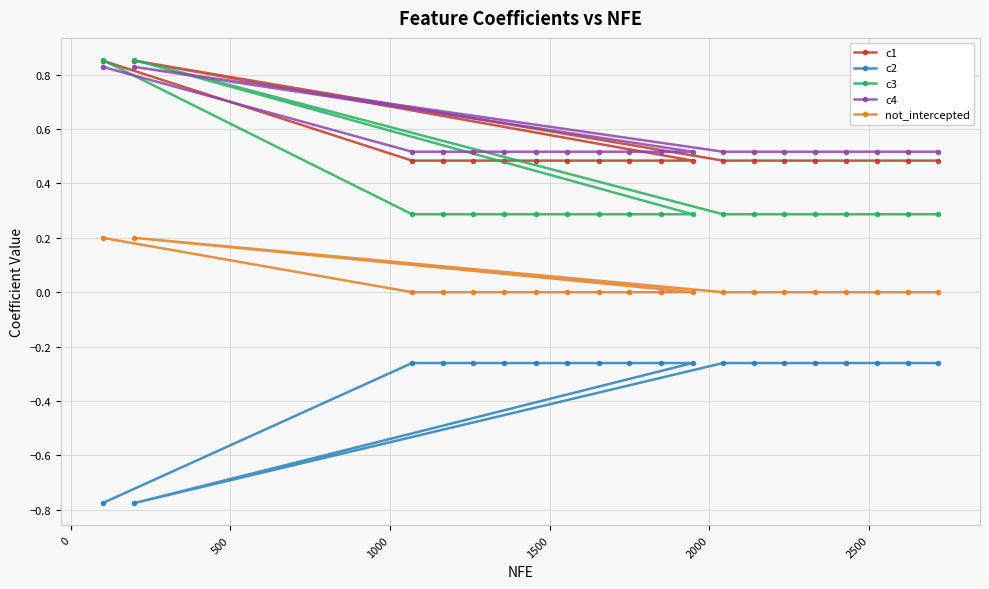

What are all the series names shown in the legend?

c1, c2, c3, c4, not_intercepted